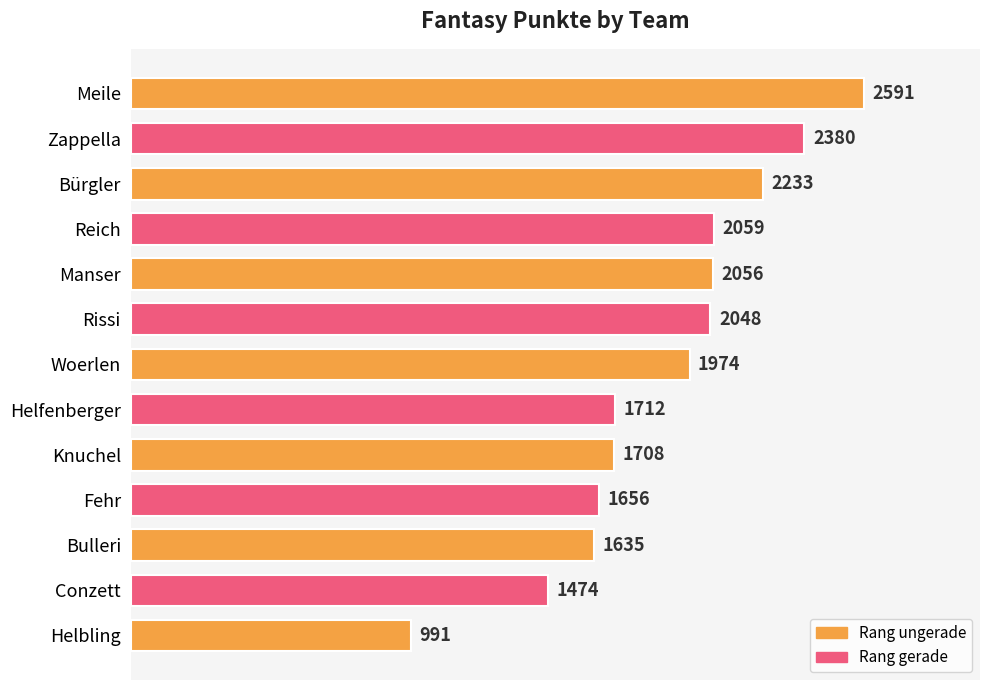

Reading top to bottom, what are all the values shown in this chart?

2591	2380	2233	2059	2056	2048	1974	1712	1708	1656	1635	1474	991